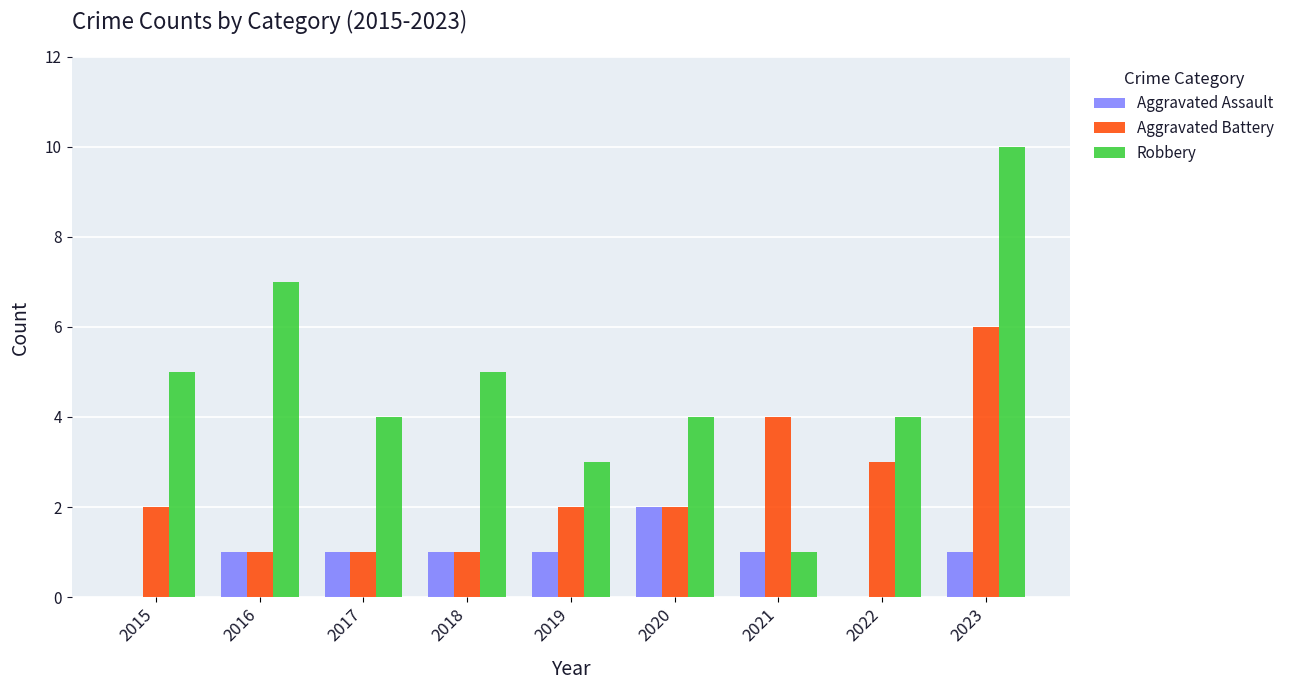

Which series changed the most between 2016 and 2020?

Robbery